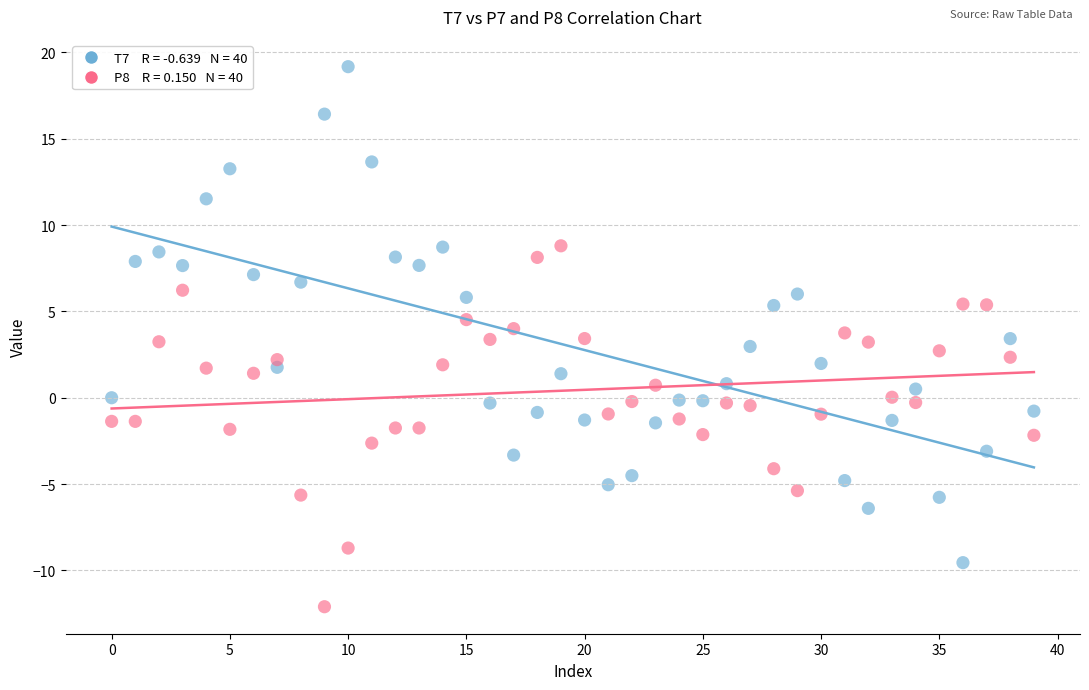

How many data points are displayed?

80